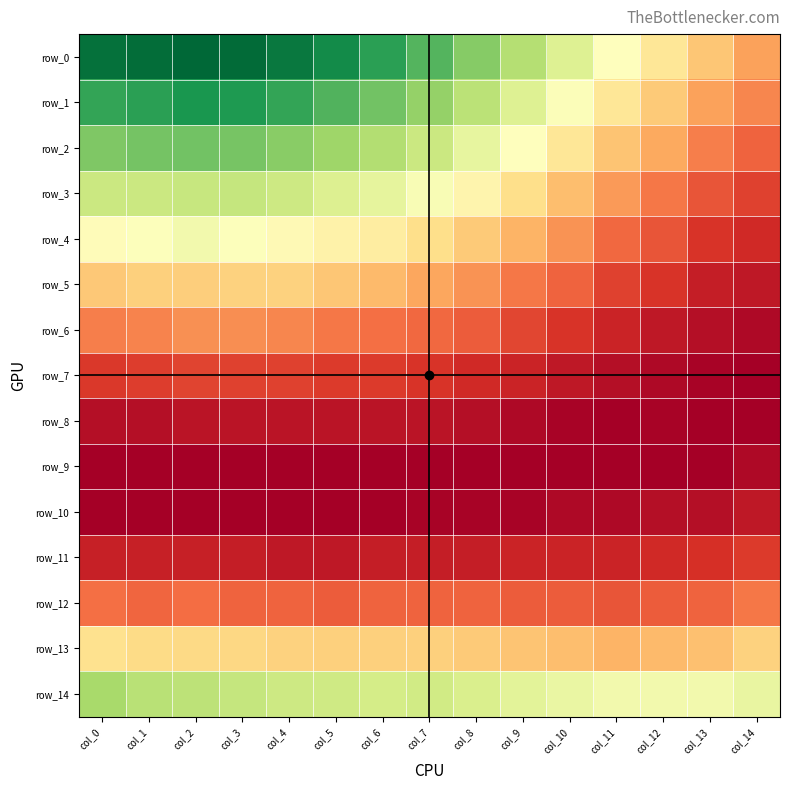

How many row_9 values are between 0 and 1?

15